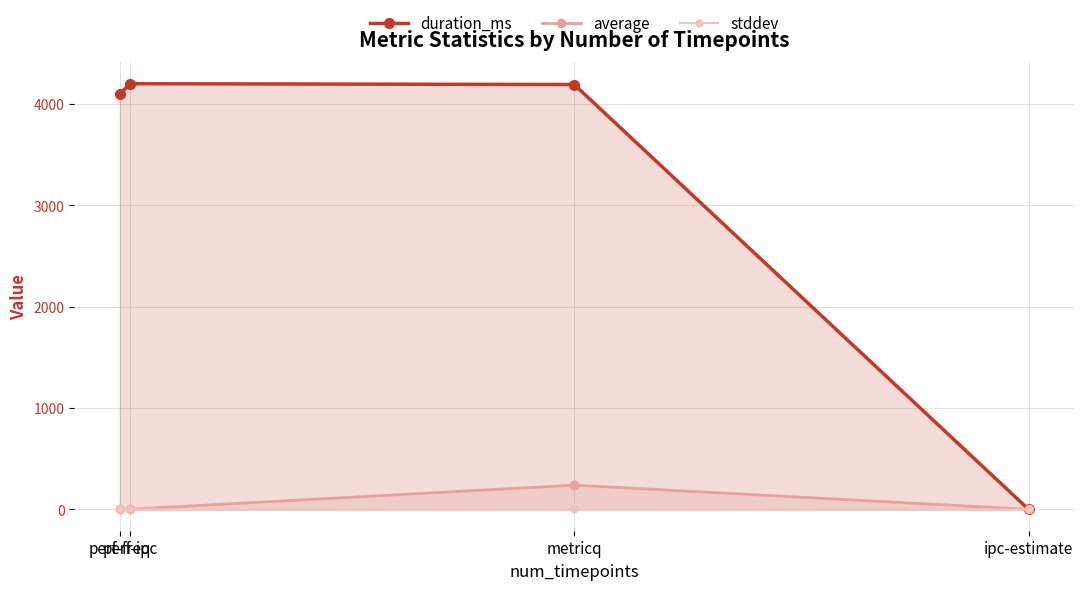

True or false: duration_ms has more than 2 points higher than both neighbors.

False